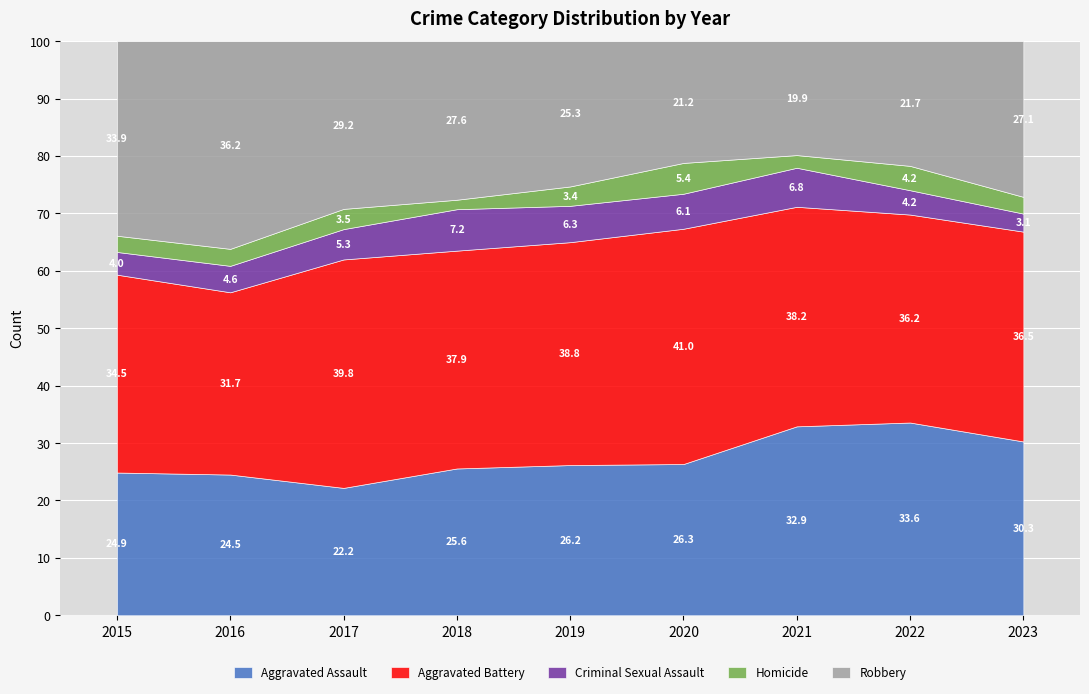

How many lines are shown in the chart?

5